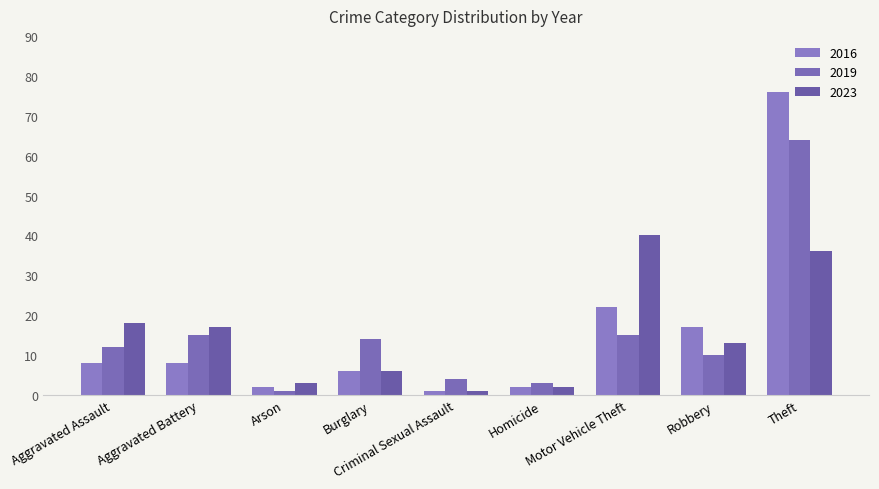

List the labels in order of 2023 value, smallest first.

Criminal Sexual Assault, Homicide, Arson, Burglary, Robbery, Aggravated Battery, Aggravated Assault, Theft, Motor Vehicle Theft